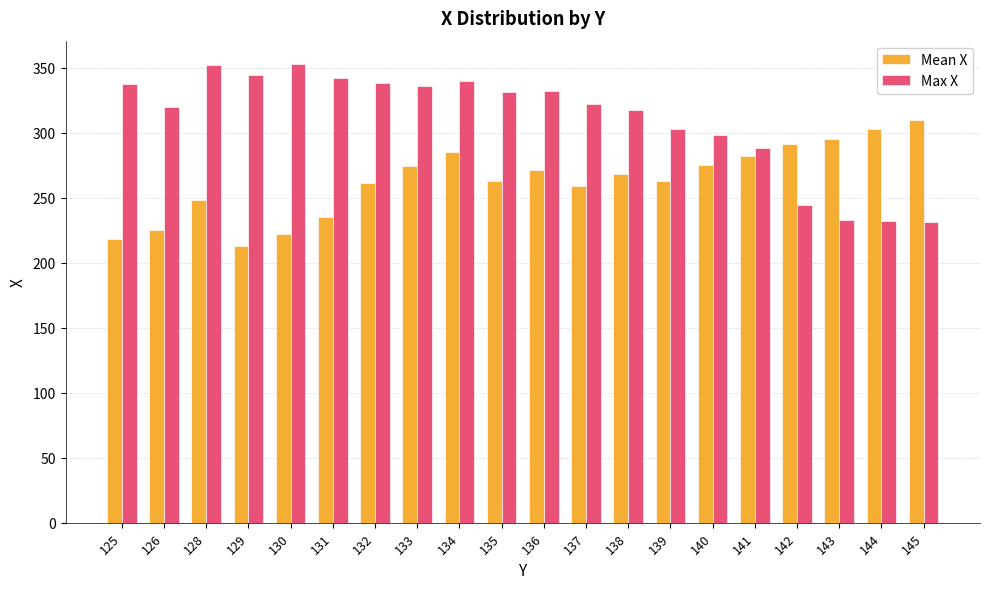

What is the average value of the Mean X series?

263